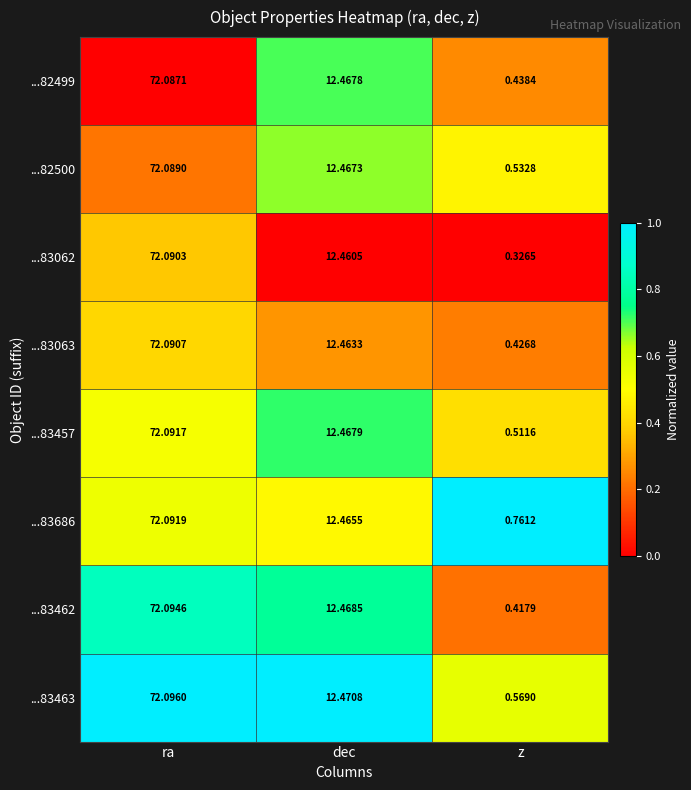

At which category does the chart reach its minimum across all series?

z